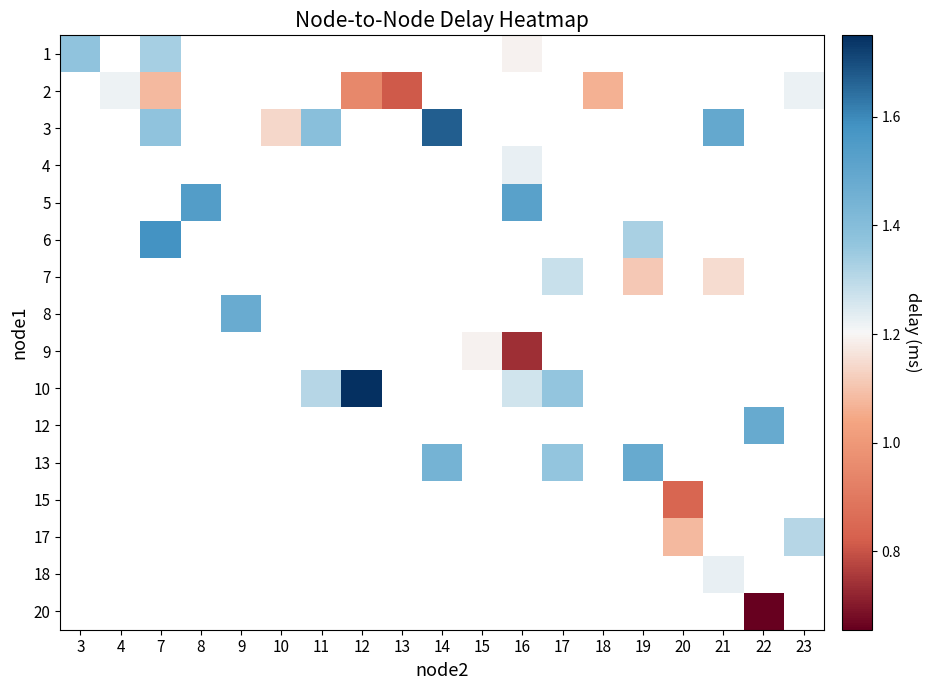

How many distinct data groups are displayed?

16